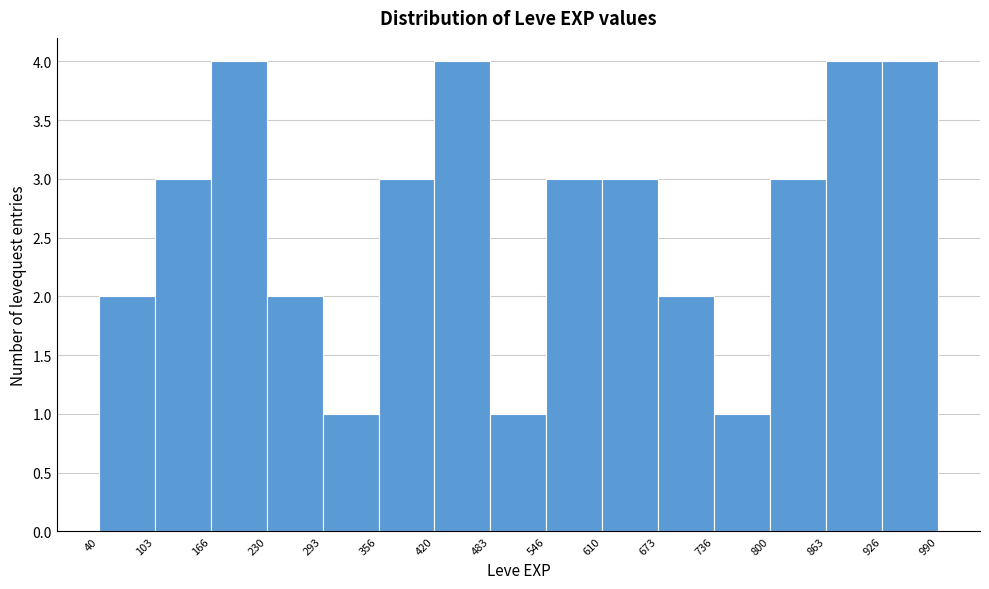

Reading left to right, transcribe this chart: for each bar, give the range it covers on the x-axis and its height. The values are not printed on the chart, so give them approximately, as read against the axis.

40 to 103: 2
103 to 166: 3
166 to 230: 4
230 to 293: 2
293 to 356: 1
356 to 420: 3
420 to 483: 4
483 to 546: 1
546 to 610: 3
610 to 673: 3
673 to 736: 2
736 to 800: 1
800 to 863: 3
863 to 926: 4
926 to 990: 4